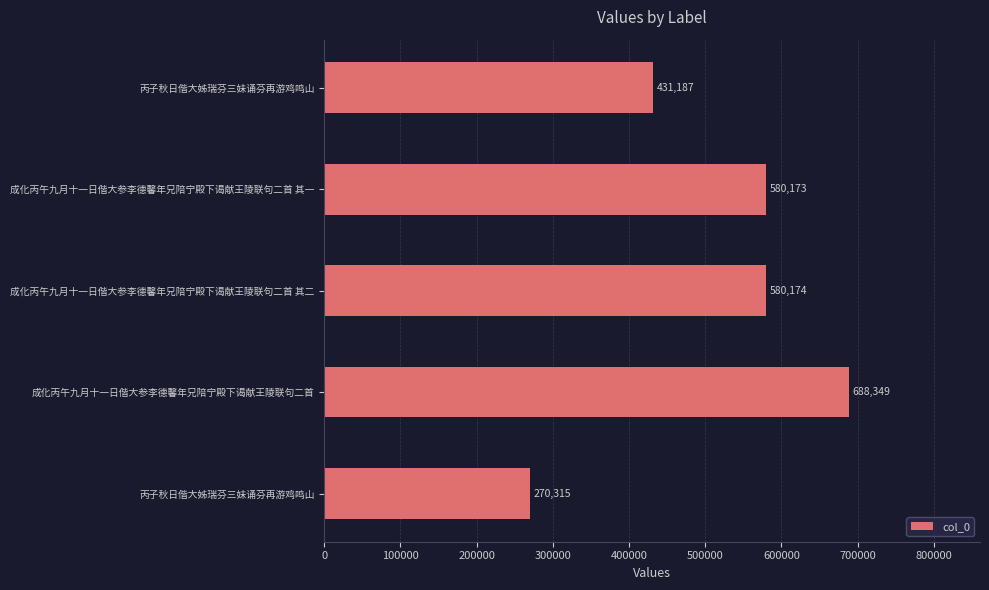

Are the bars grouped side by side (vs. stacked)?

No